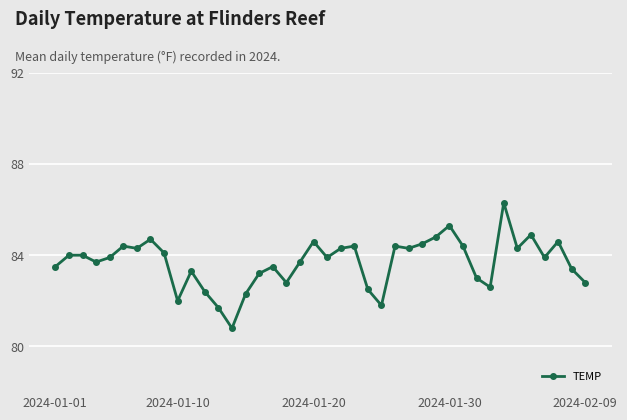

Reading left to right, list all the values displayed in this chart.

83.5	84.0	84.0	83.7	83.9	84.4	84.3	84.7	84.1	82.0	83.3	82.4	81.7	80.8	82.3	83.2	83.5	82.8	83.7	84.6	83.9	84.3	84.4	82.5	81.8	84.4	84.3	84.5	84.8	85.3	84.4	83.0	82.6	86.3	84.3	84.9	83.9	84.6	83.4	82.8